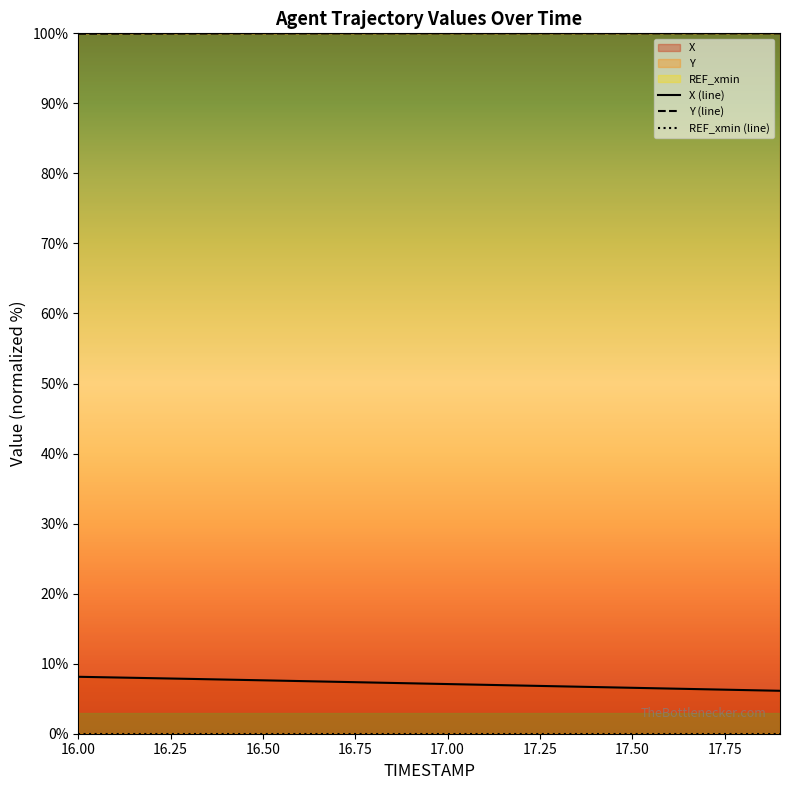

Between 17.75 and 16.00, which is larger?

16.00